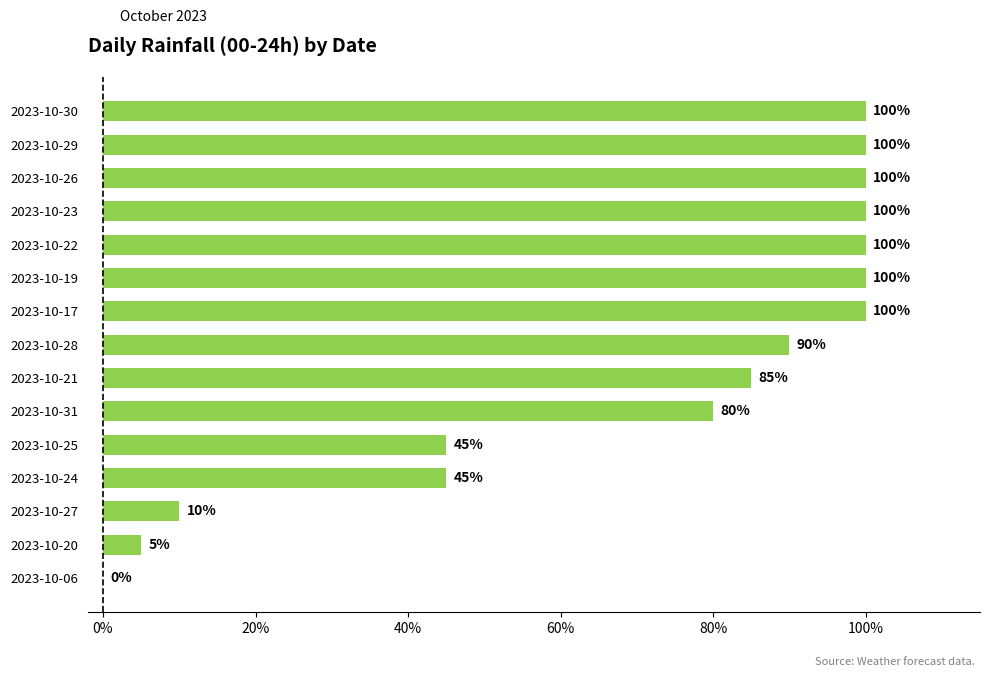

How many values are between 45 and 100?

12